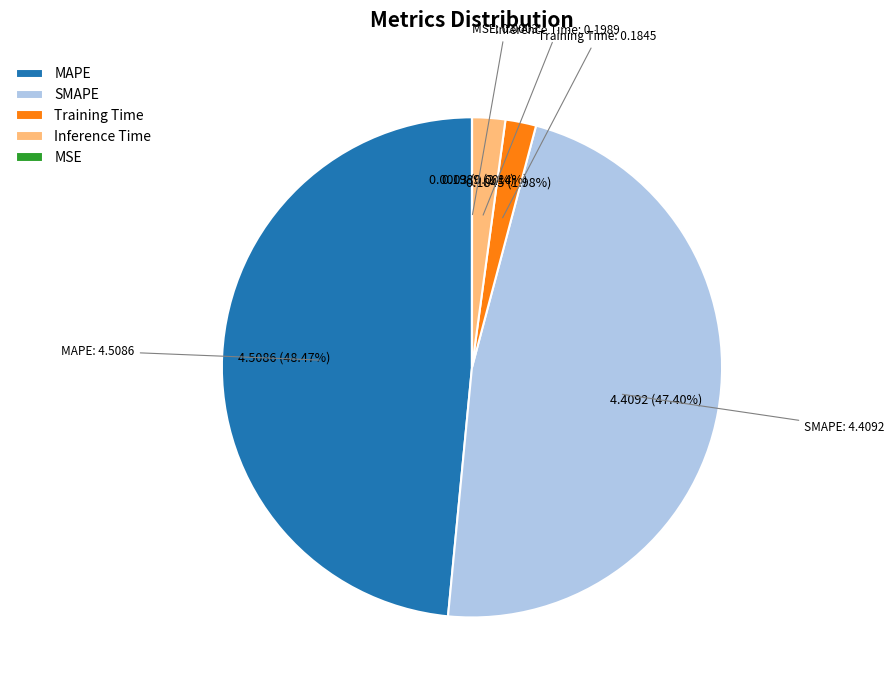

Which slice is the largest?

MAPE